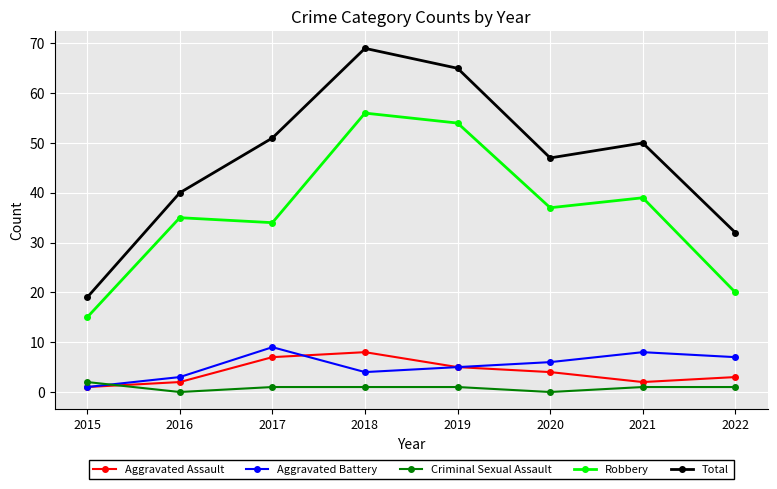

How many data points in Total are less than 50?

4